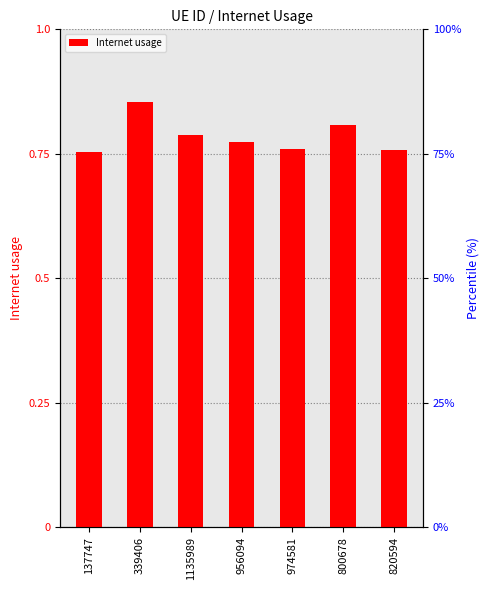

Reading right to left, what are all the values shown in this chart?

0.8	0.8	0.8	0.8	0.8	0.9	0.8